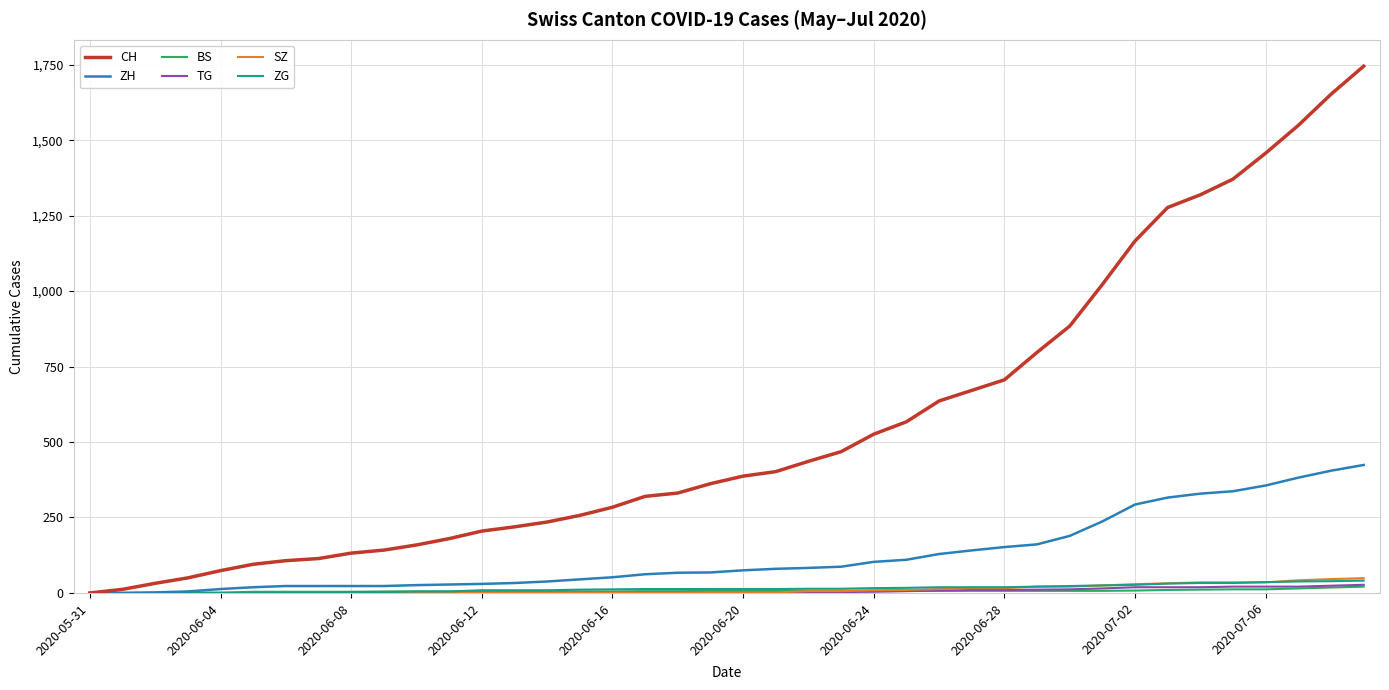

Which series has the largest total across all categories?

CH